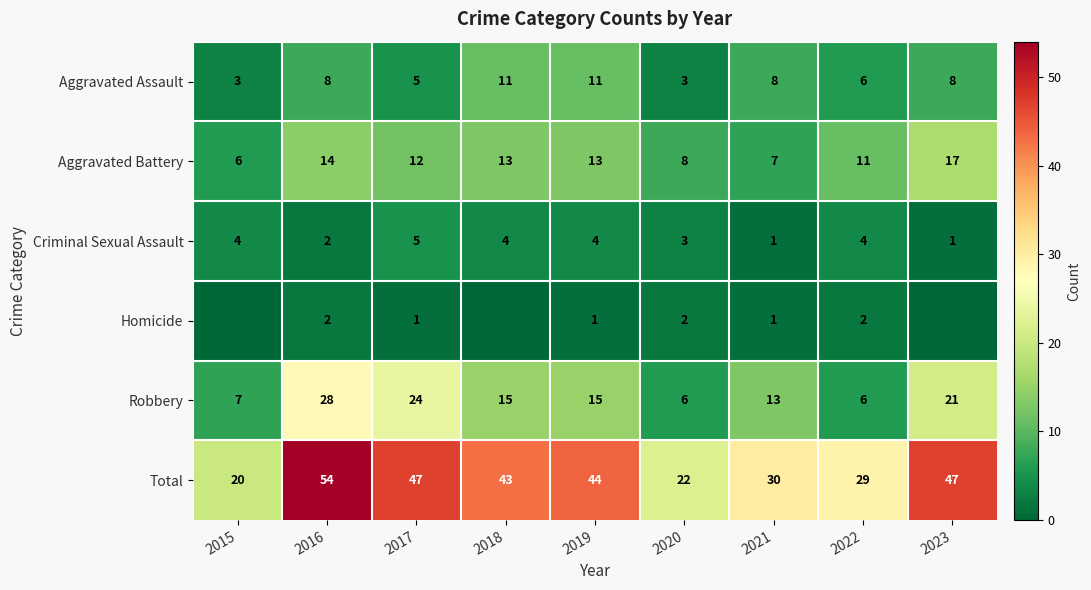

Is it true that Total equals 29 at 2022?

True